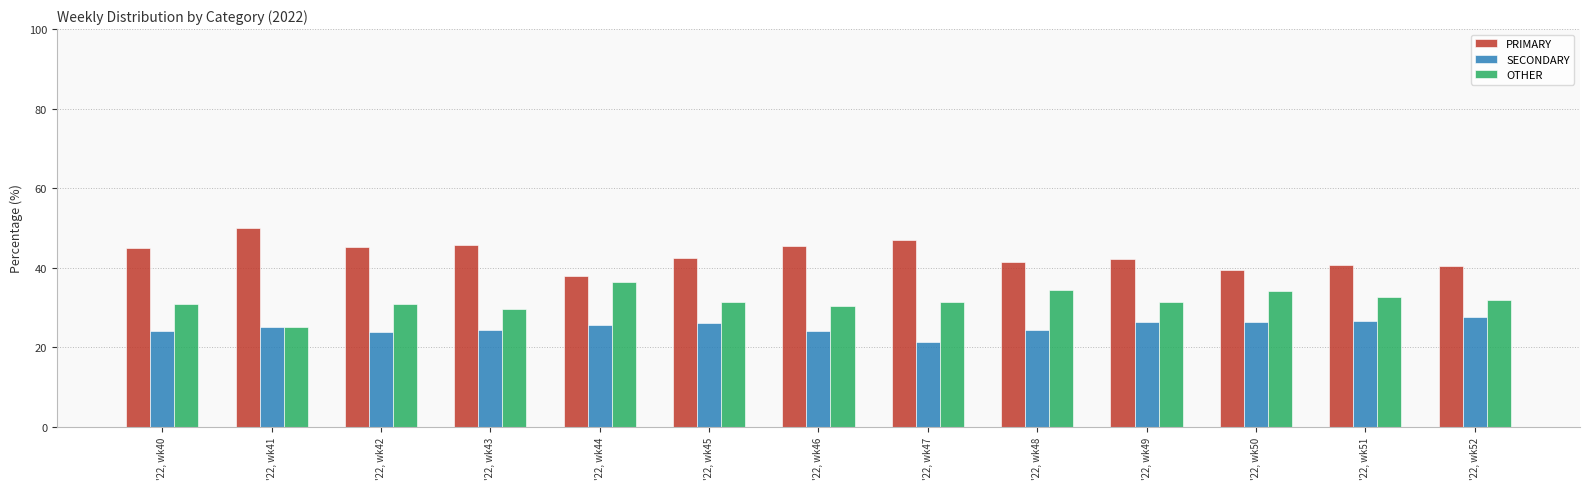

What is the total value across all series at '22, wk46?

100.0